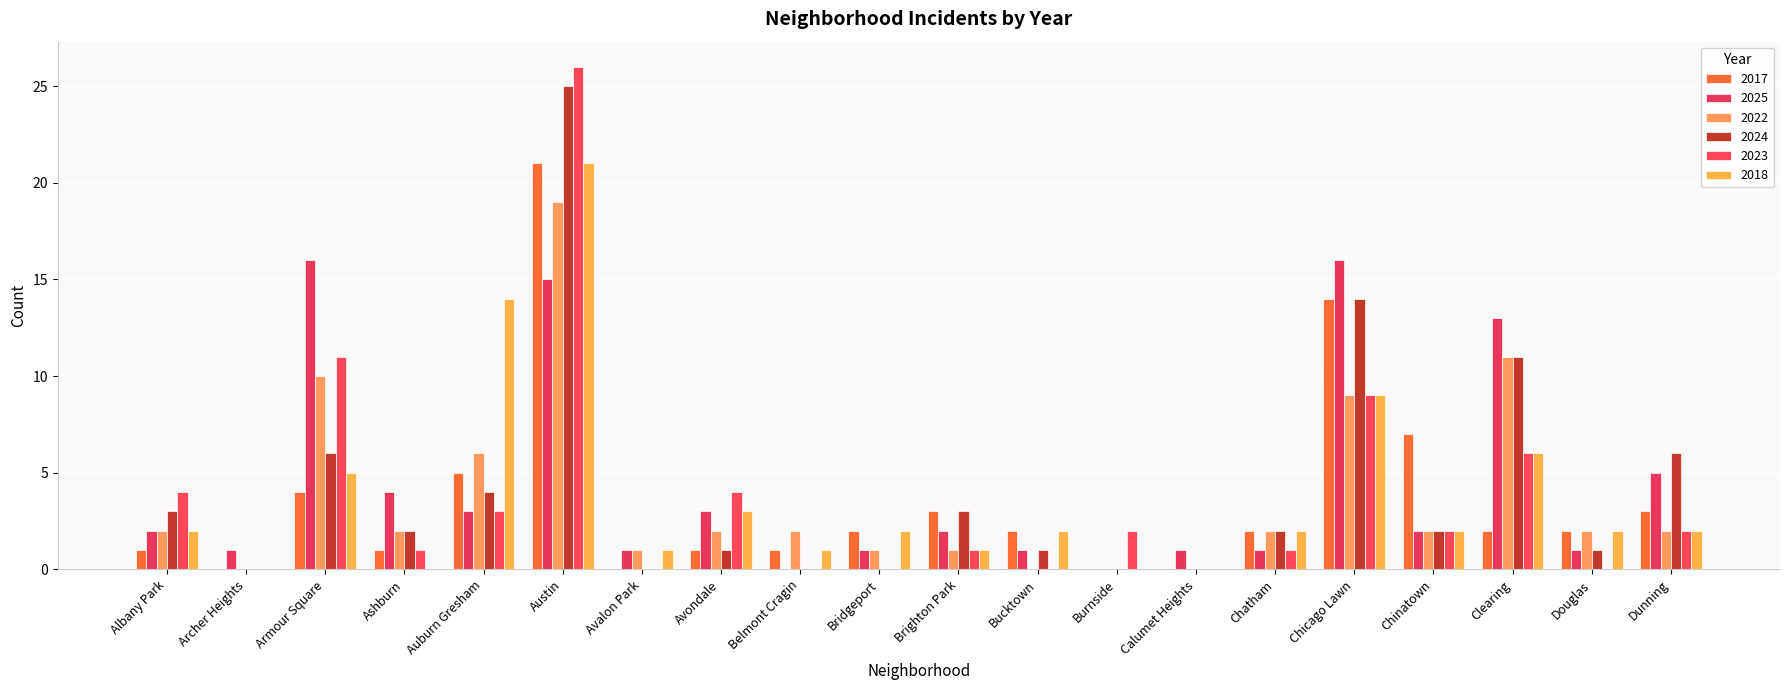

Reading left to right, extract all data points from this chart.

2017: Albany Park=1	Archer Heights=0	Armour Square=4	Ashburn=1	Auburn Gresham=5	Austin=21	Avalon Park=0	Avondale=1	Belmont Cragin=1	Bridgeport=2	Brighton Park=3	Bucktown=2	Burnside=0	Calumet Heights=0	Chatham=2	Chicago Lawn=14	Chinatown=7	Clearing=2	Douglas=2	Dunning=3
2025: Albany Park=2	Archer Heights=1	Armour Square=16	Ashburn=4	Auburn Gresham=3	Austin=15	Avalon Park=1	Avondale=3	Belmont Cragin=0	Bridgeport=1	Brighton Park=2	Bucktown=1	Burnside=0	Calumet Heights=1	Chatham=1	Chicago Lawn=16	Chinatown=2	Clearing=13	Douglas=1	Dunning=5
2022: Albany Park=2	Archer Heights=0	Armour Square=10	Ashburn=2	Auburn Gresham=6	Austin=19	Avalon Park=1	Avondale=2	Belmont Cragin=2	Bridgeport=1	Brighton Park=1	Bucktown=0	Burnside=0	Calumet Heights=0	Chatham=2	Chicago Lawn=9	Chinatown=2	Clearing=11	Douglas=2	Dunning=2
2024: Albany Park=3	Archer Heights=0	Armour Square=6	Ashburn=2	Auburn Gresham=4	Austin=25	Avalon Park=0	Avondale=1	Belmont Cragin=0	Bridgeport=0	Brighton Park=3	Bucktown=1	Burnside=0	Calumet Heights=0	Chatham=2	Chicago Lawn=14	Chinatown=2	Clearing=11	Douglas=1	Dunning=6
2023: Albany Park=4	Archer Heights=0	Armour Square=11	Ashburn=1	Auburn Gresham=3	Austin=26	Avalon Park=0	Avondale=4	Belmont Cragin=0	Bridgeport=0	Brighton Park=1	Bucktown=0	Burnside=2	Calumet Heights=0	Chatham=1	Chicago Lawn=9	Chinatown=2	Clearing=6	Douglas=0	Dunning=2
2018: Albany Park=2	Archer Heights=0	Armour Square=5	Ashburn=0	Auburn Gresham=14	Austin=21	Avalon Park=1	Avondale=3	Belmont Cragin=1	Bridgeport=2	Brighton Park=1	Bucktown=2	Burnside=0	Calumet Heights=0	Chatham=2	Chicago Lawn=9	Chinatown=2	Clearing=6	Douglas=2	Dunning=2